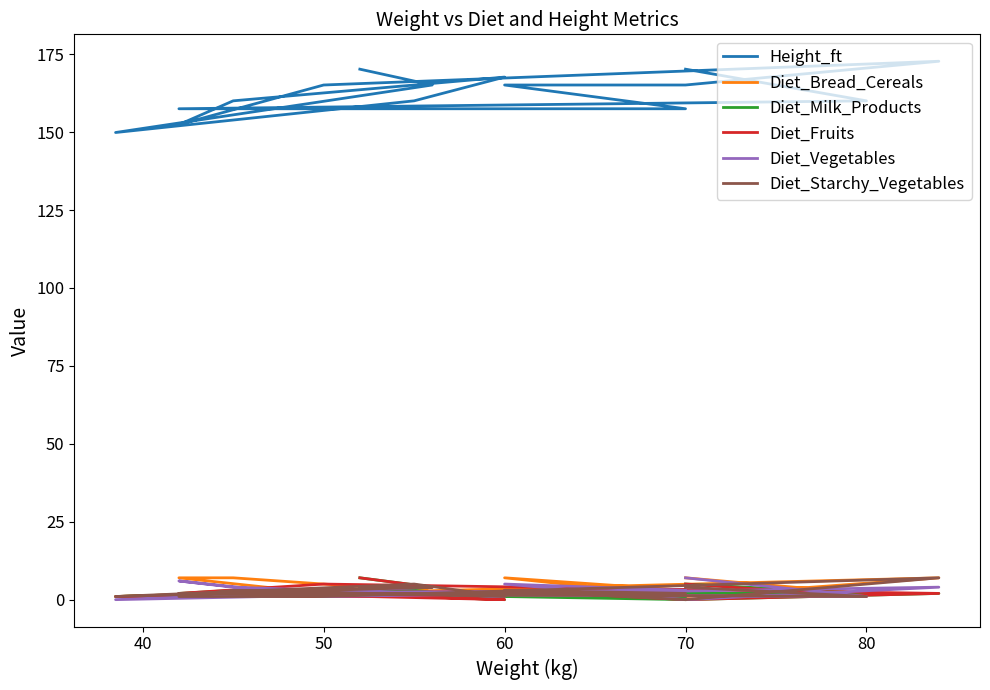

The value of Diet_Vegetables at 80 is 1.6. True or false?

False